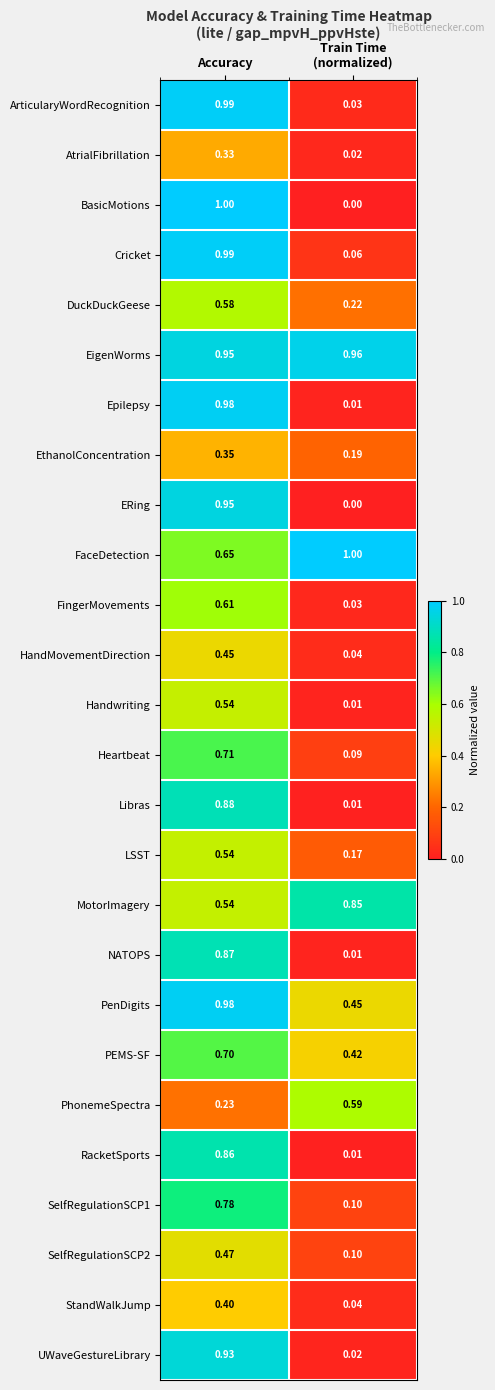

Which series has the widest spread of values?

BasicMotions